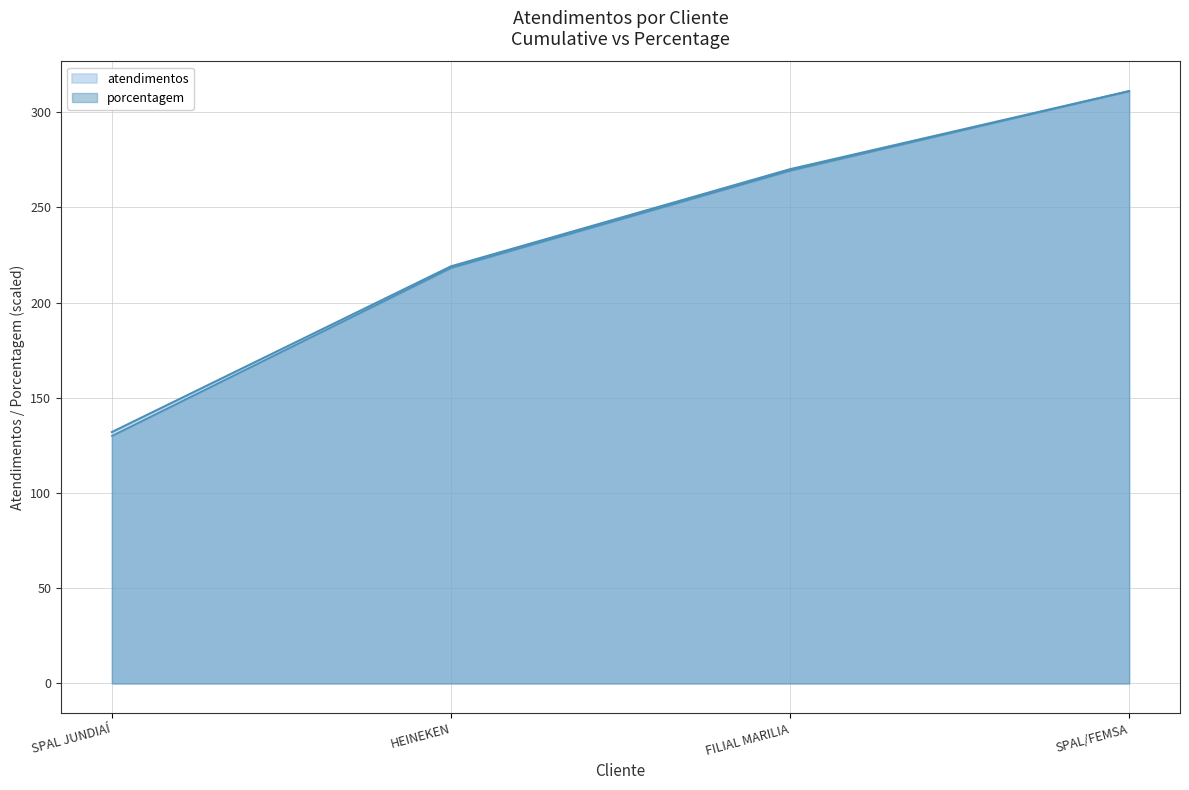

What are all the series names shown in the legend?

atendimentos, porcentagem